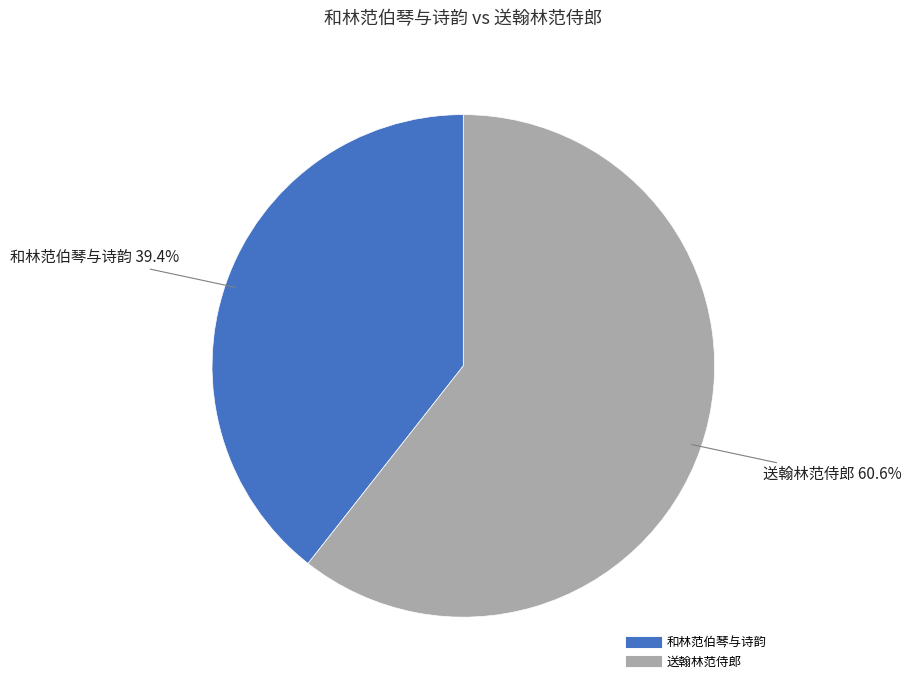

To the nearest percent, what percentage of the pie is 送翰林范侍郎?

61%